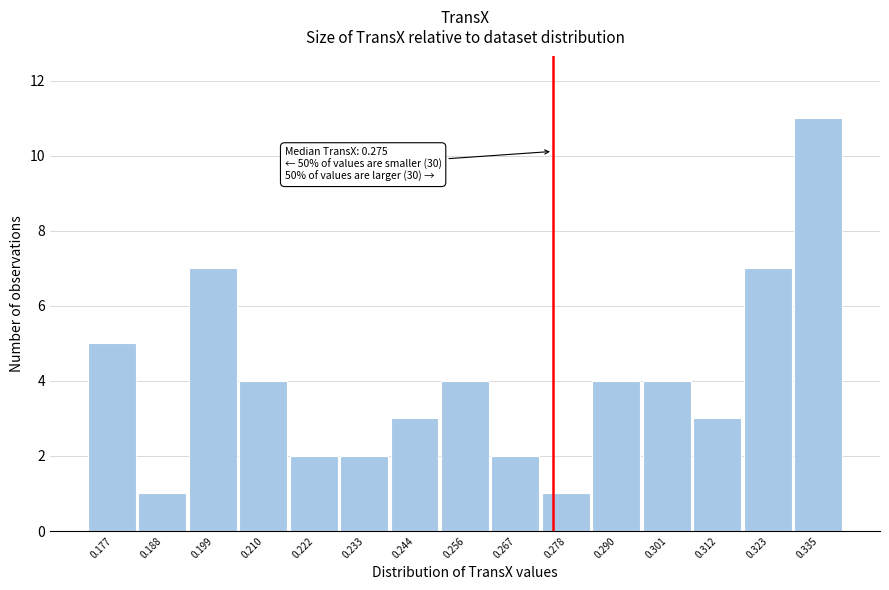

Which range on the x-axis has the tallest bar?

0.330 to 0.340